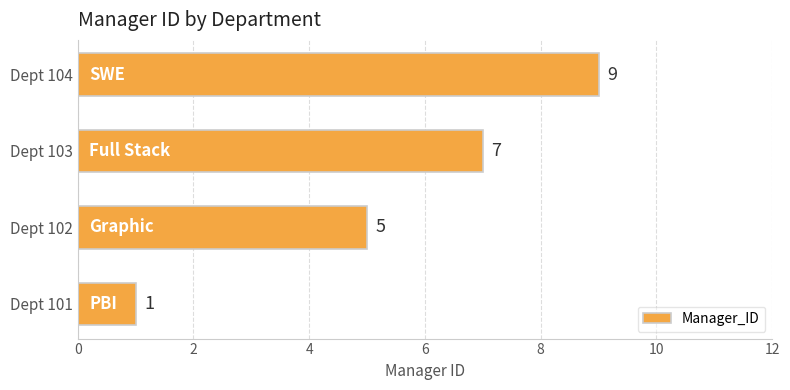

How many data points does each series have?

4